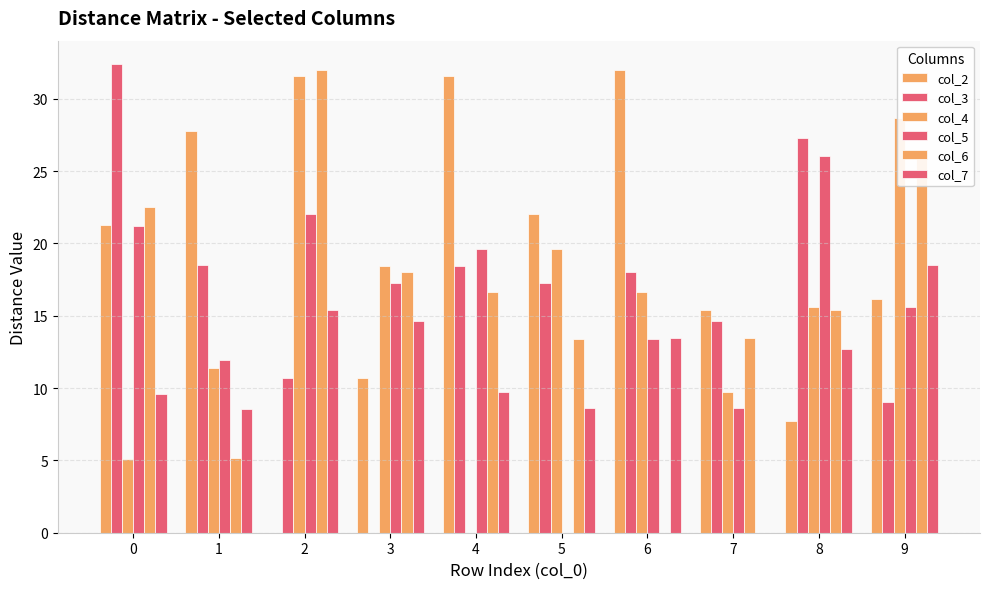

How many positive values does the col_3 series have?

9